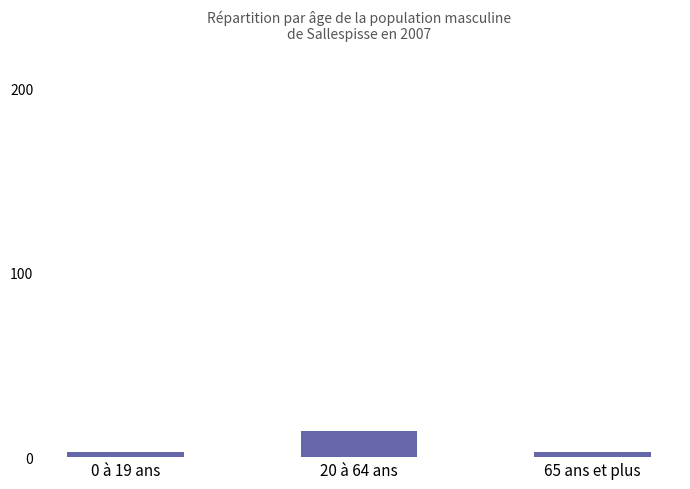

Which has a higher value, 20 à 64 ans or 65 ans et plus?

20 à 64 ans